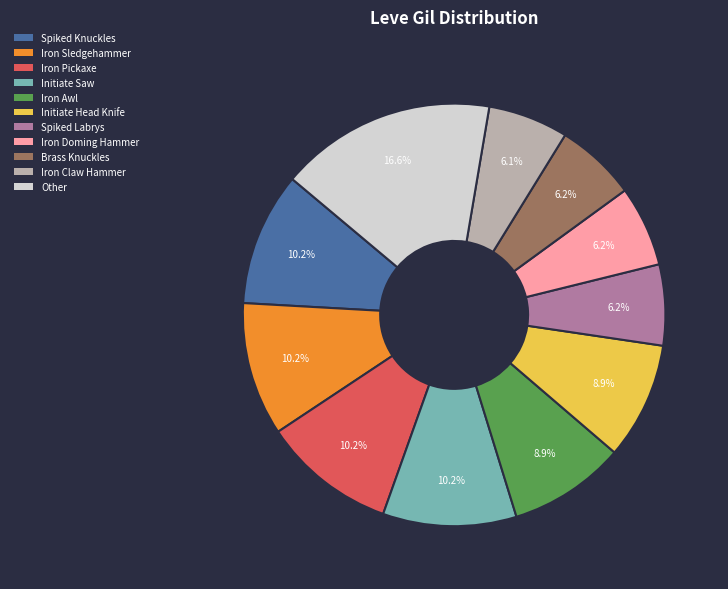

Is there a majority slice in this chart?

No